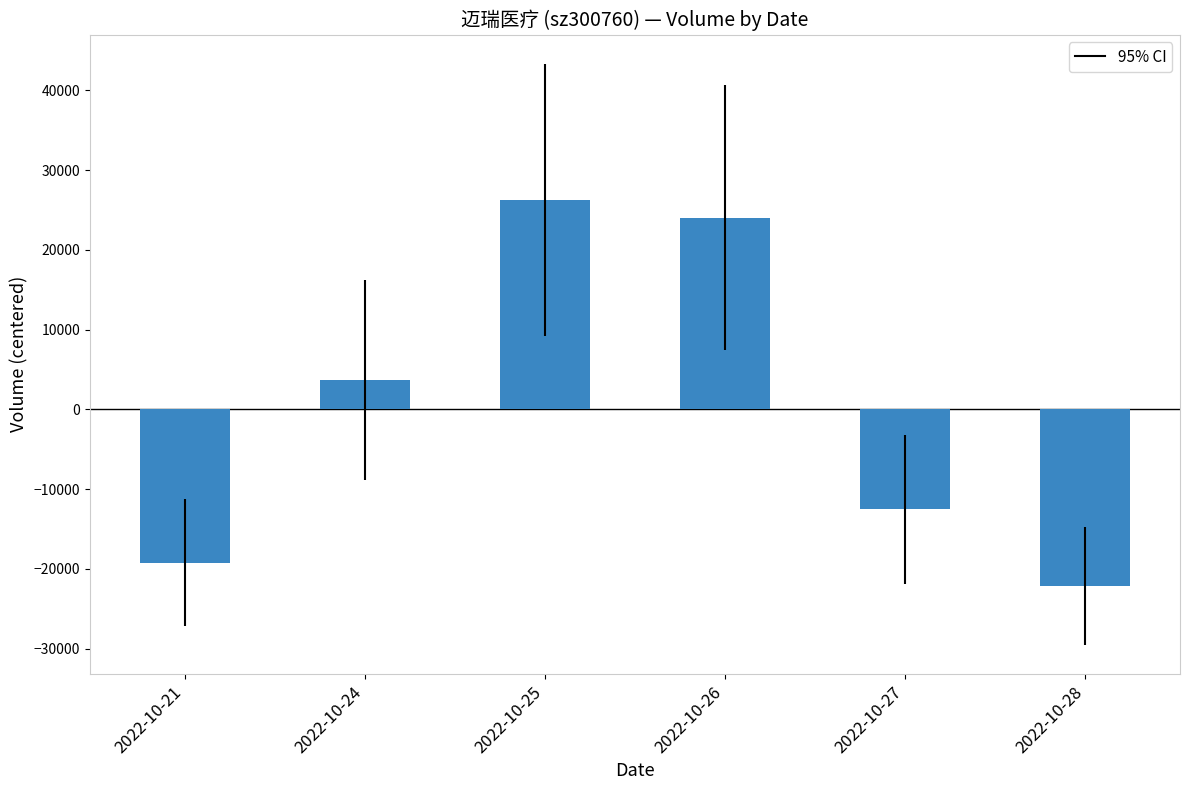

List the labels in order of value, smallest first.

2022-10-28, 2022-10-21, 2022-10-27, 2022-10-24, 2022-10-26, 2022-10-25